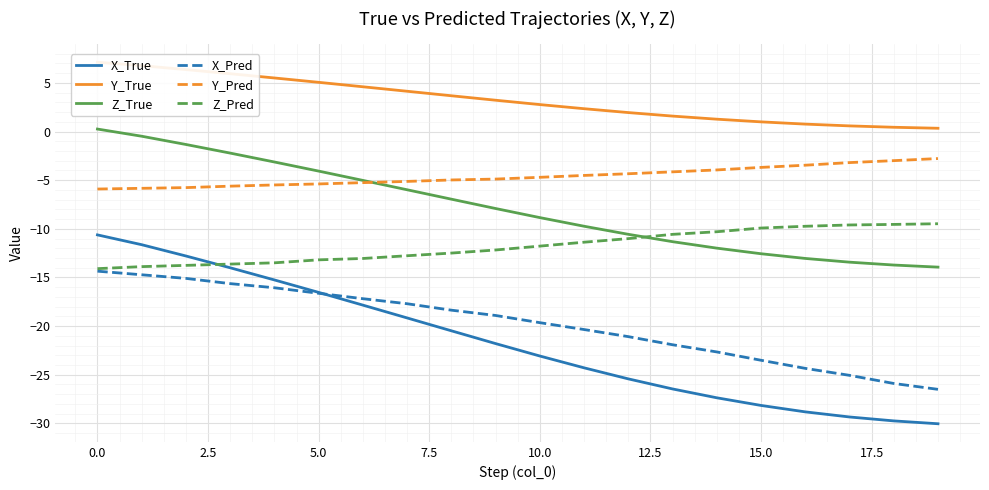

What is the label of the 7th point from the right?

13